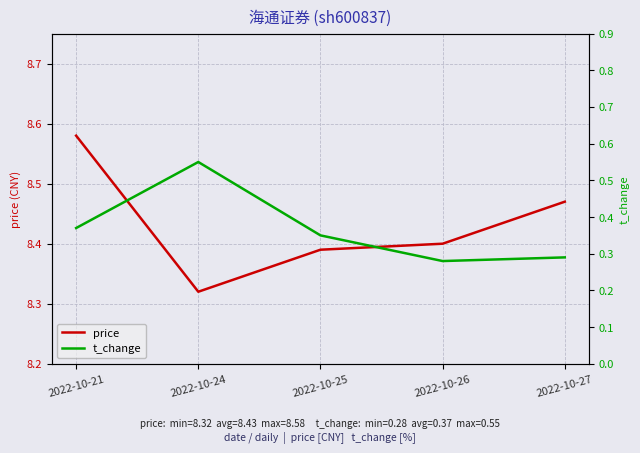

Count the price values in the range 8 to 9.

5